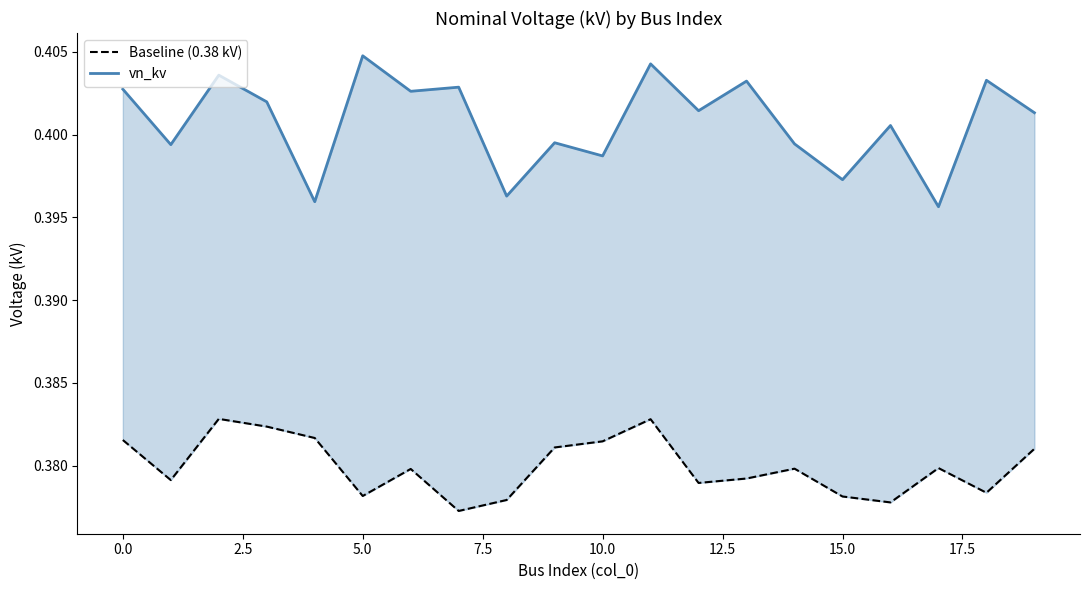

At 5.0, list the series in order from largest to smallest.

vn_kv, Baseline (0.38 kV)